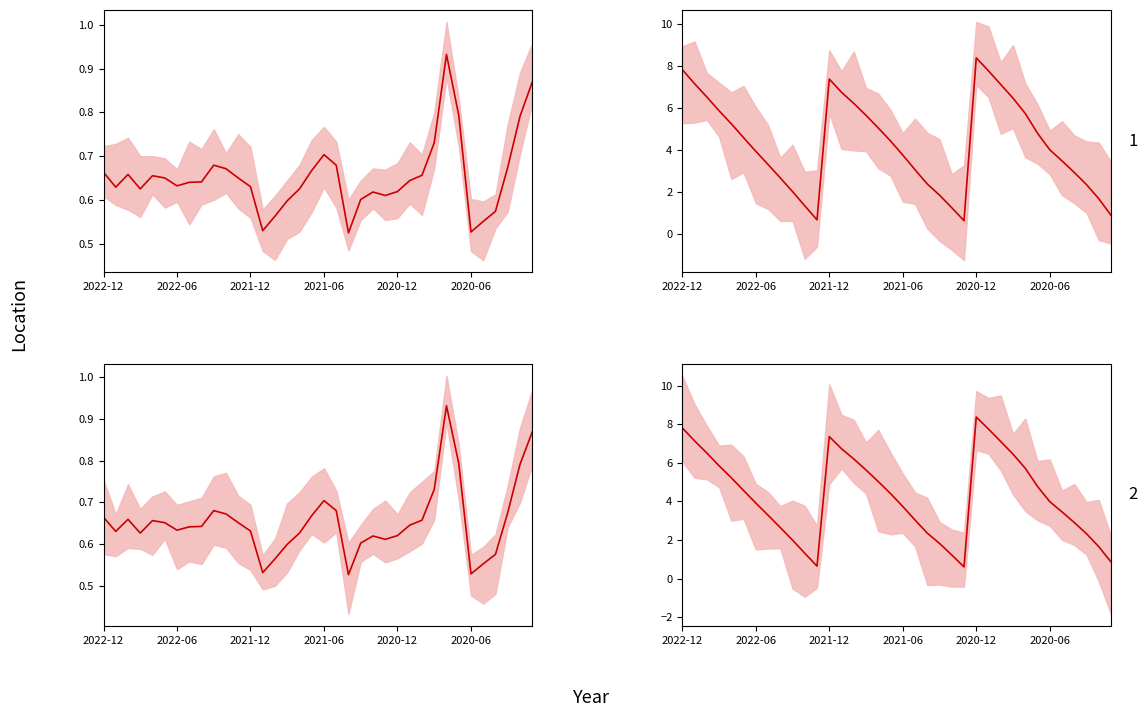

What is the value of the 合併累計營收(億) point at the 35th from the left?

1.7